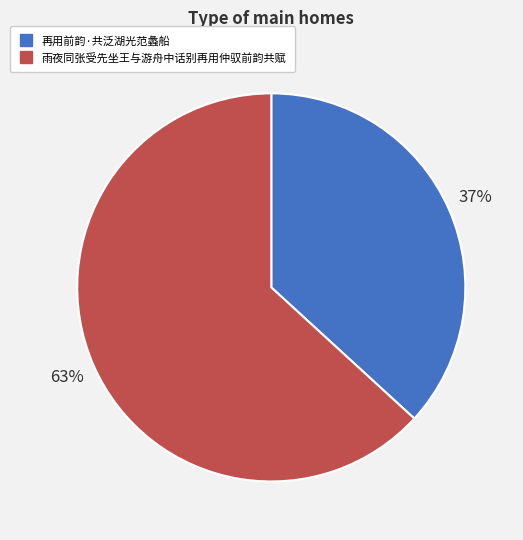

To the nearest percent, what is the difference between the 再用前韵·共泛湖光范蠡船 and 雨夜同张受先坐王与游舟中话别再用仲驭前韵共赋 slice percentages?

26%